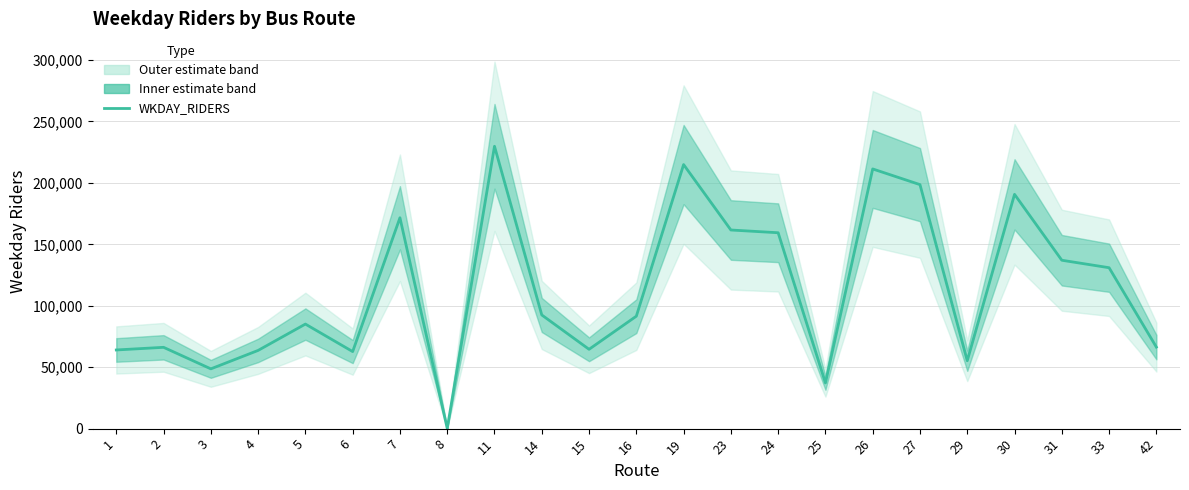

List the labels in order of value, largest first.

11, 19, 26, 27, 30, 7, 23, 24, 31, 33, 14, 16, 5, 42, 2, 15, 1, 4, 6, 29, 3, 25, 8